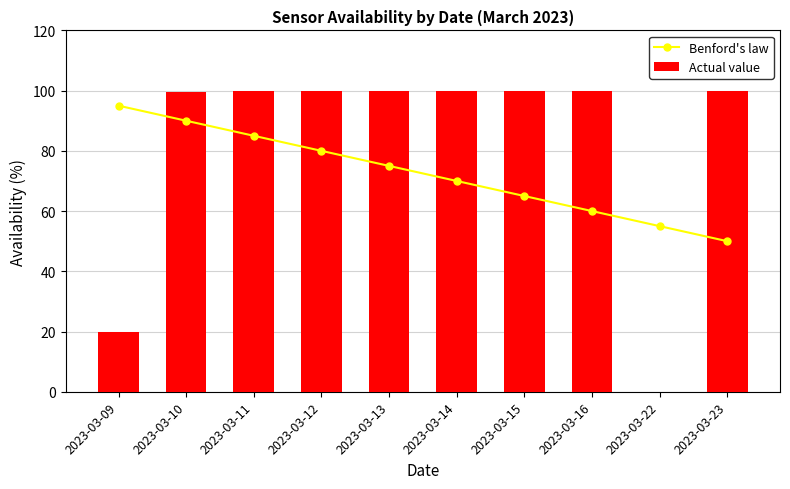

Which category has the lowest value in the Actual value series?

2023-03-22